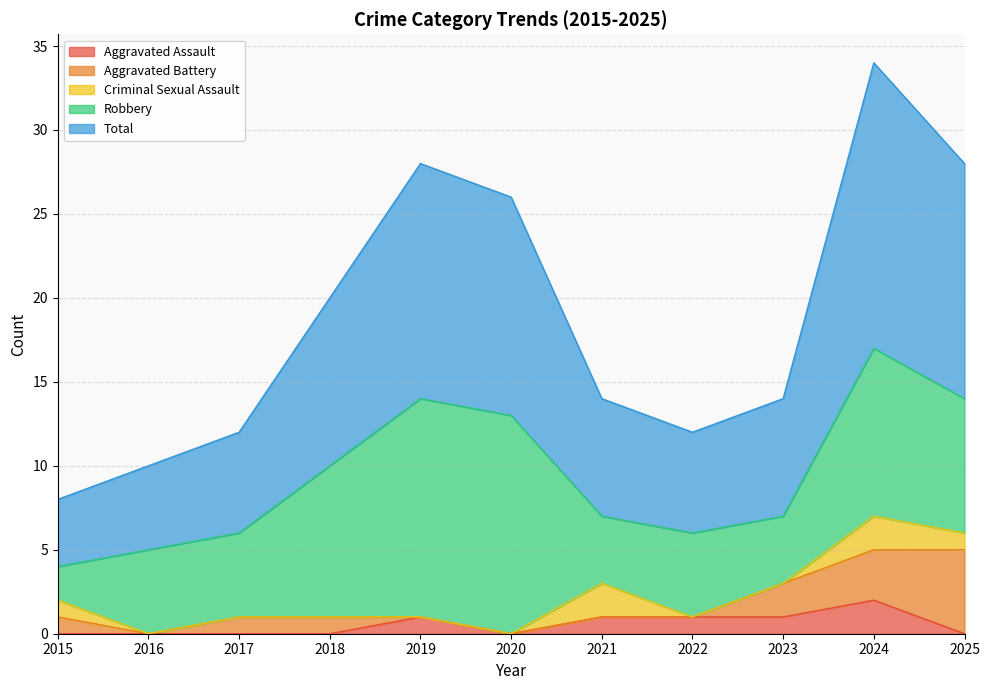

What is the sum of all Total values?

103